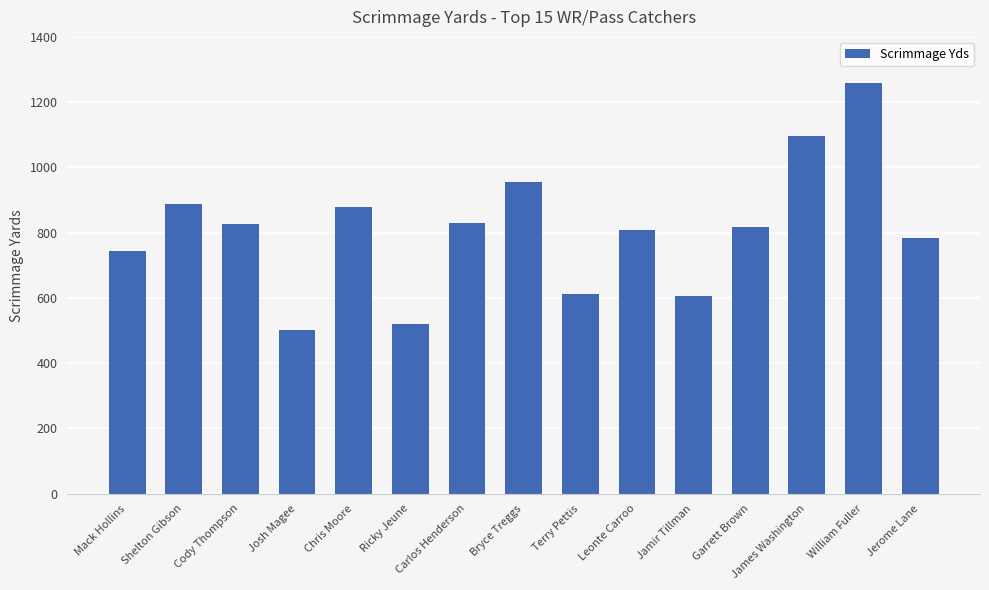

What is the minimum value shown in the chart?

502